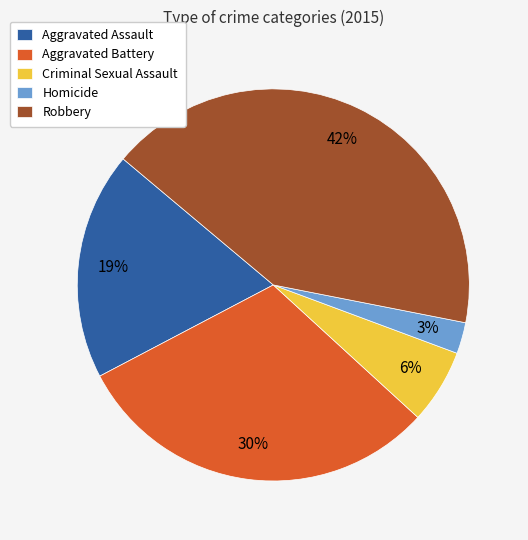

Which slice is the largest?

Robbery